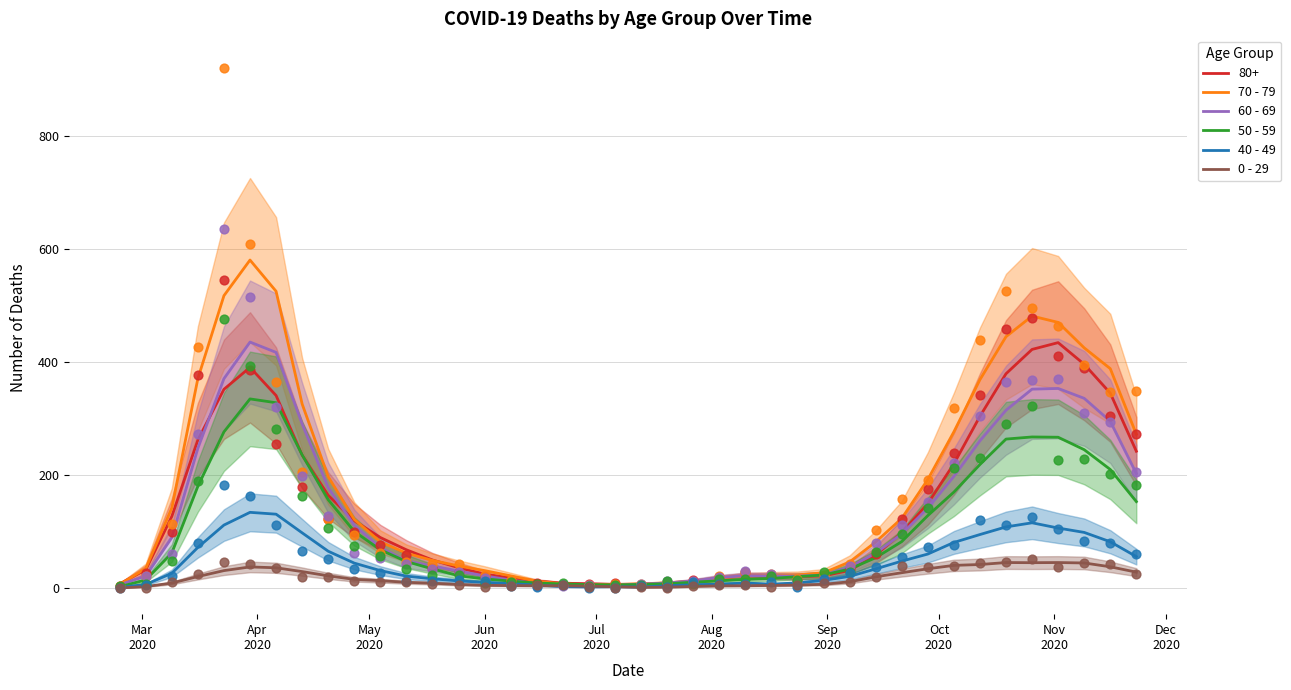

Is the value of 60 - 69 at 36 greater than the value of 40 - 49 at 16?

Yes